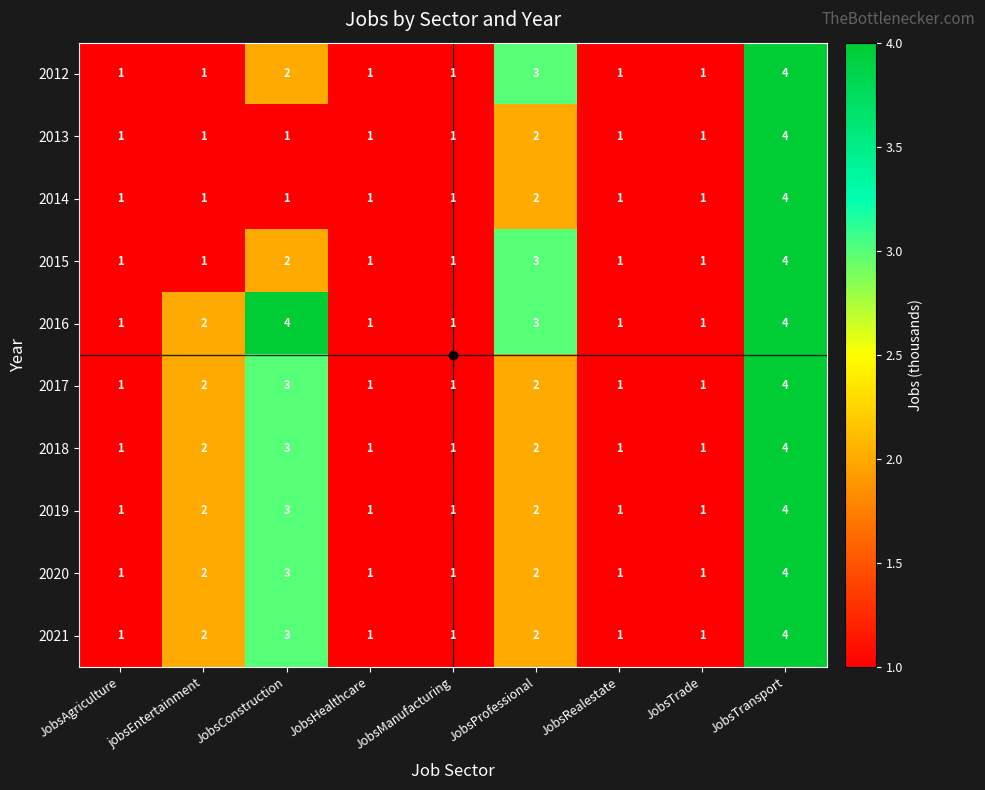

What is the sum of all 2020 values?

16